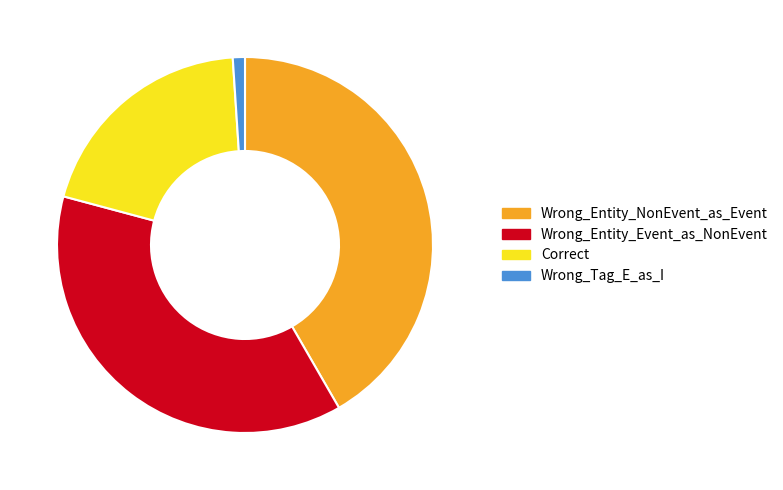

Is the sum of Wrong_Entity_Event_as_NonEvent and Wrong_Entity_NonEvent_as_Event greater than half?

Yes